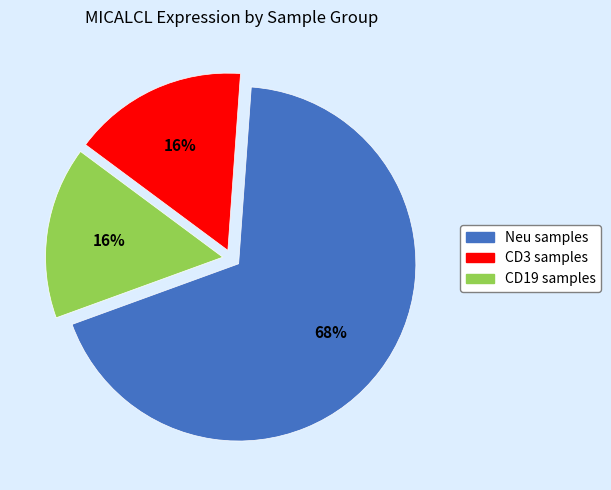

To the nearest percent, what is the average slice percentage?

33%